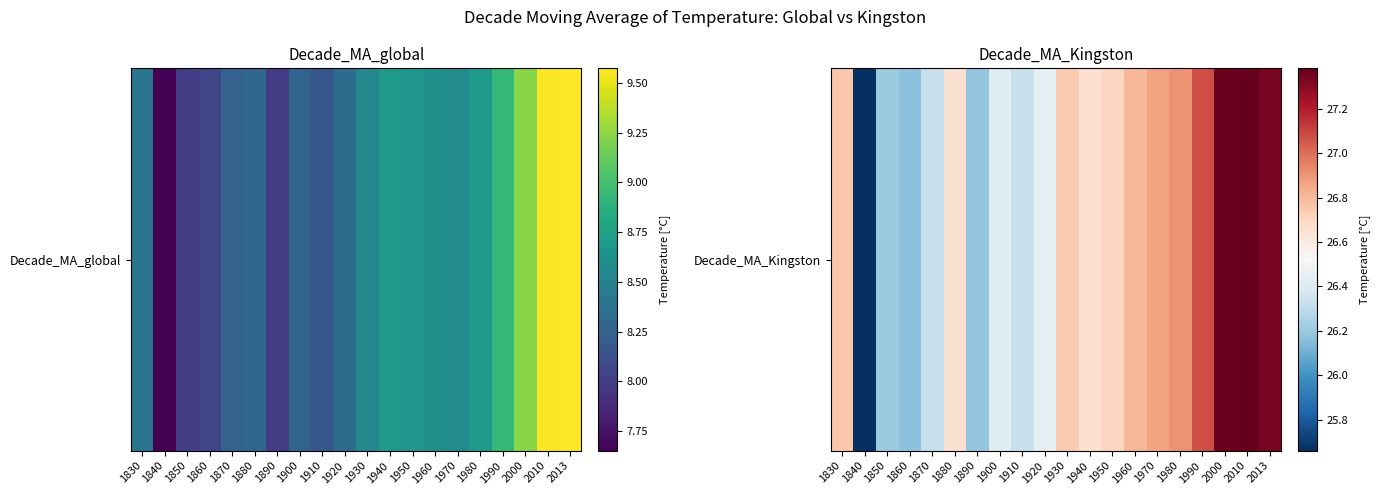

The value at 1860 is 26.2. True or false?

True